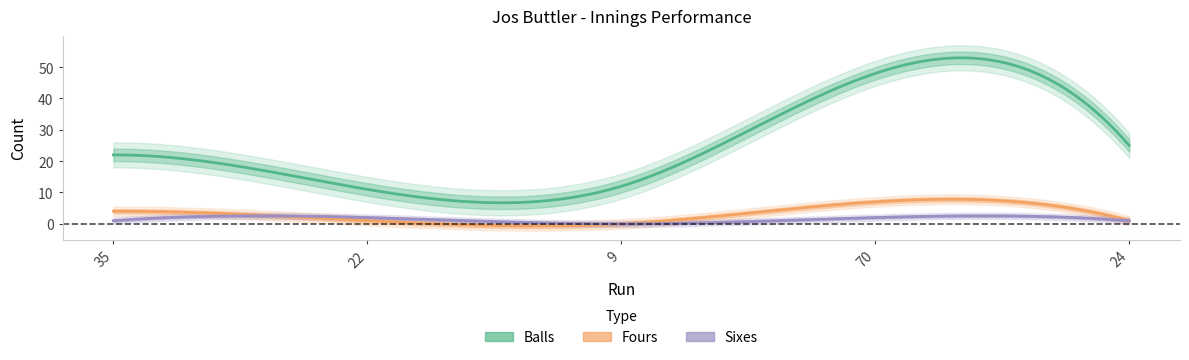

What is the average value of the Sixes series?

1